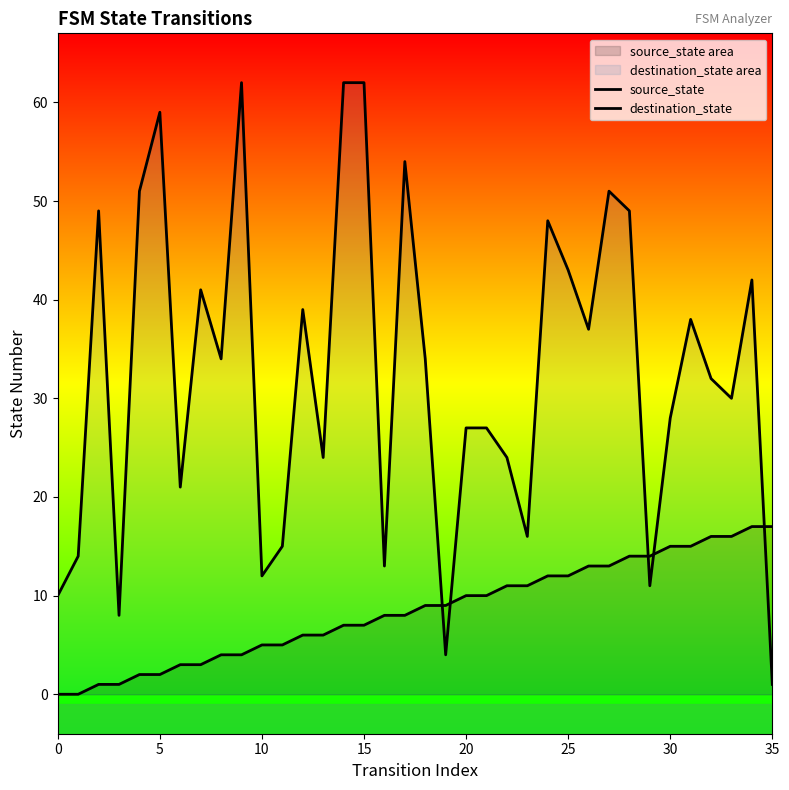

How many series are shown in this chart?

2